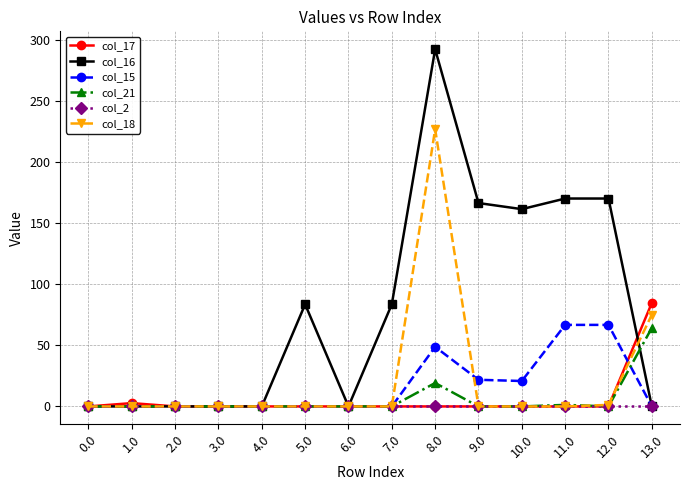

What is the label of the 2nd point from the left?

1.0